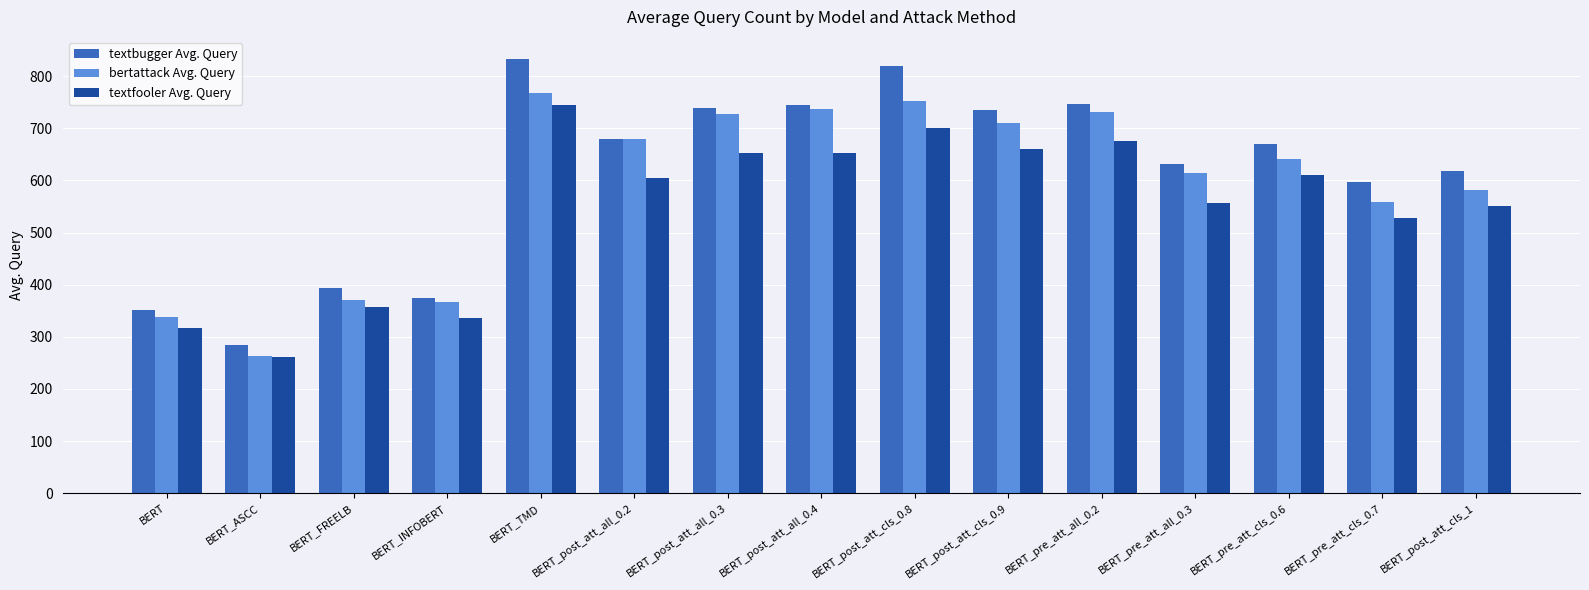

How many data points in bertattack Avg. Query are less than 640?

7